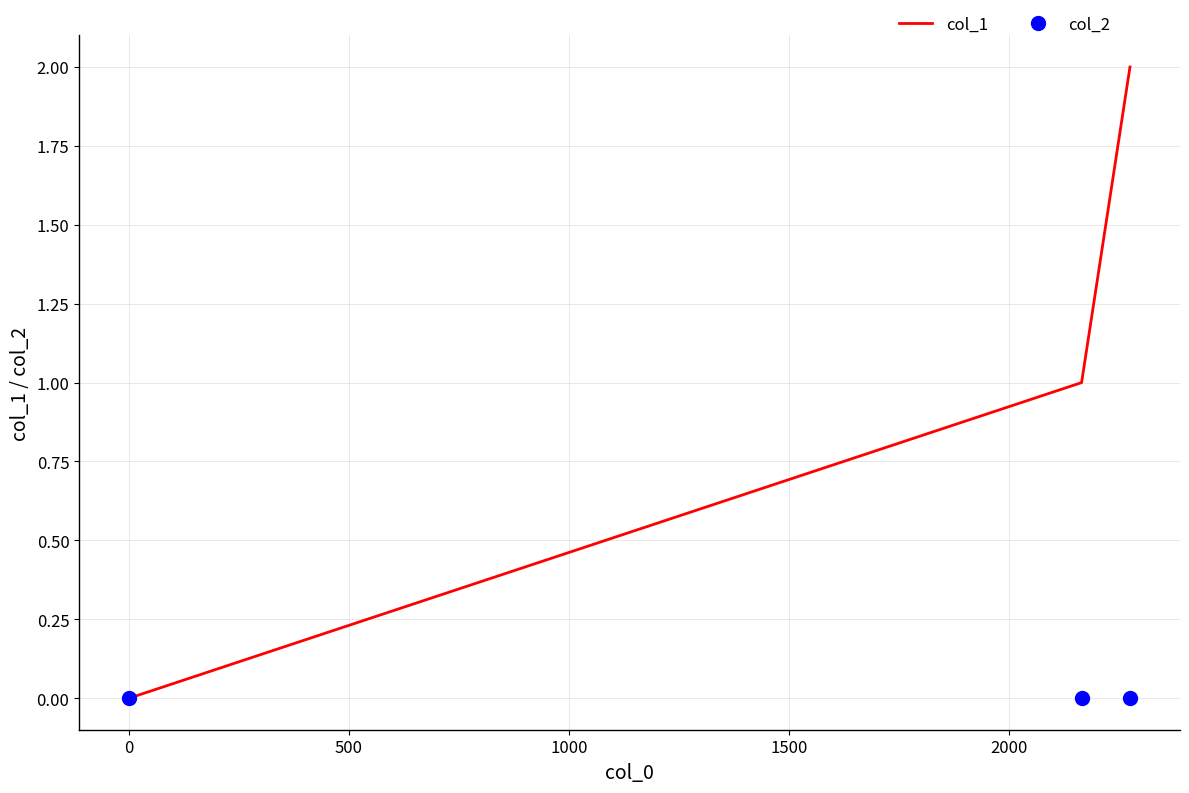

Which series has the largest total across all categories?

col_1